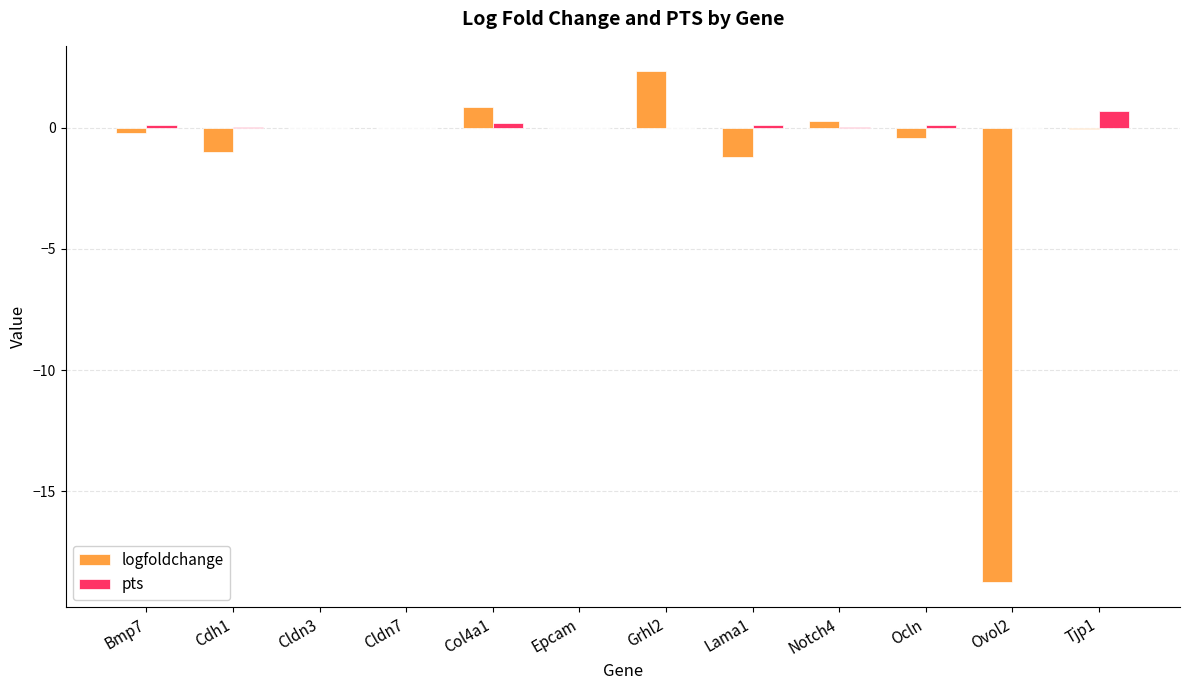

What is the greatest value displayed?

2.3